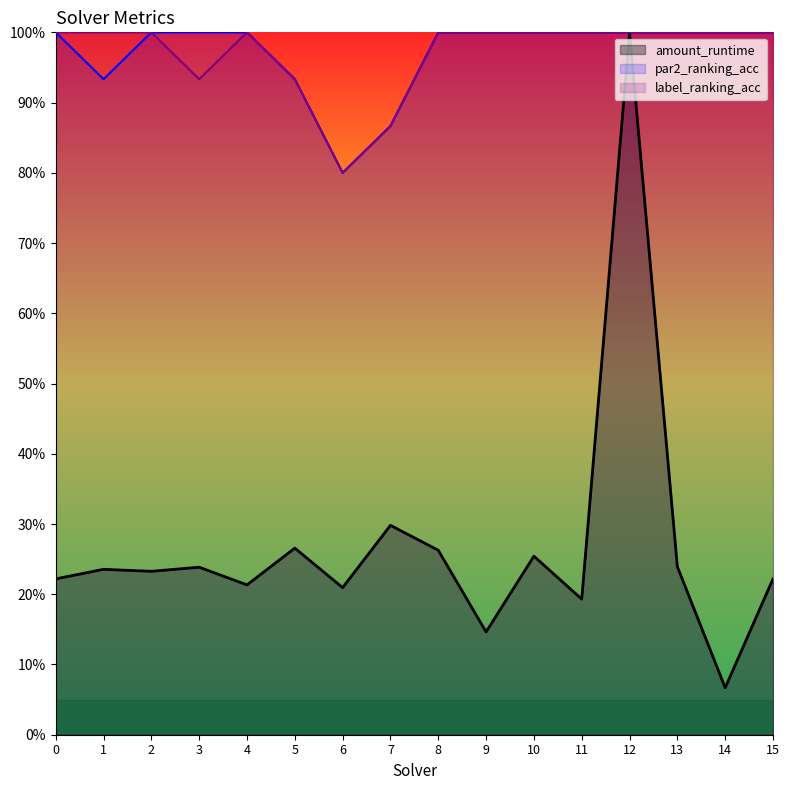

Reading left to right, what are all the values shown in this chart?

amount_runtime: 0.2	0.2	0.2	0.2	0.2	0.3	0.2	0.3	0.3	0.1	0.3	0.2	1.0	0.2	0.1	0.2
par2_ranking_acc: 1.0	0.9	1.0	1.0	1.0	0.9	0.8	0.9	1.0	1.0	1.0	1.0	1.0	1.0	1.0	1.0
label_ranking_acc: 1.0	1.0	1.0	0.9	1.0	0.9	0.8	0.9	1.0	1.0	1.0	1.0	1.0	1.0	1.0	1.0